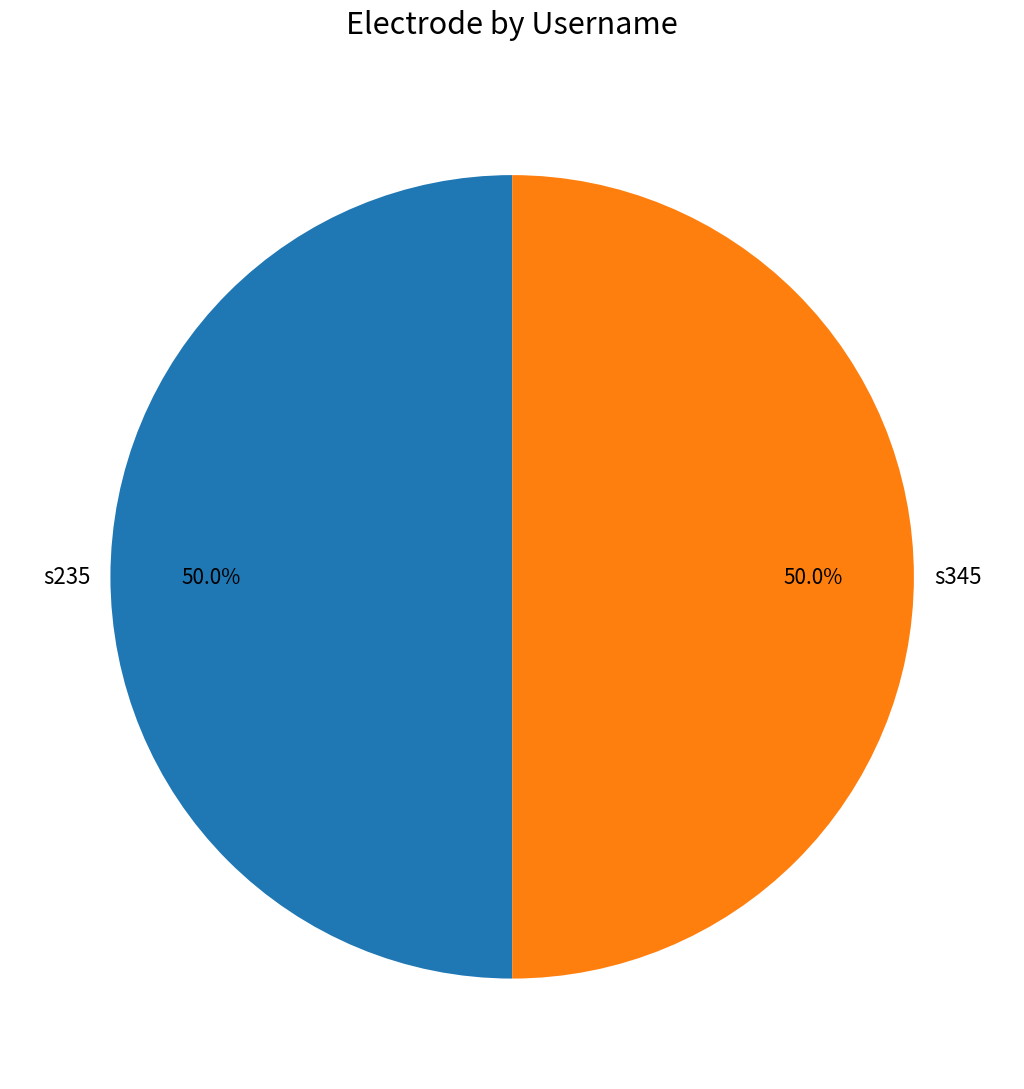

Count the number of slices in the pie.

2